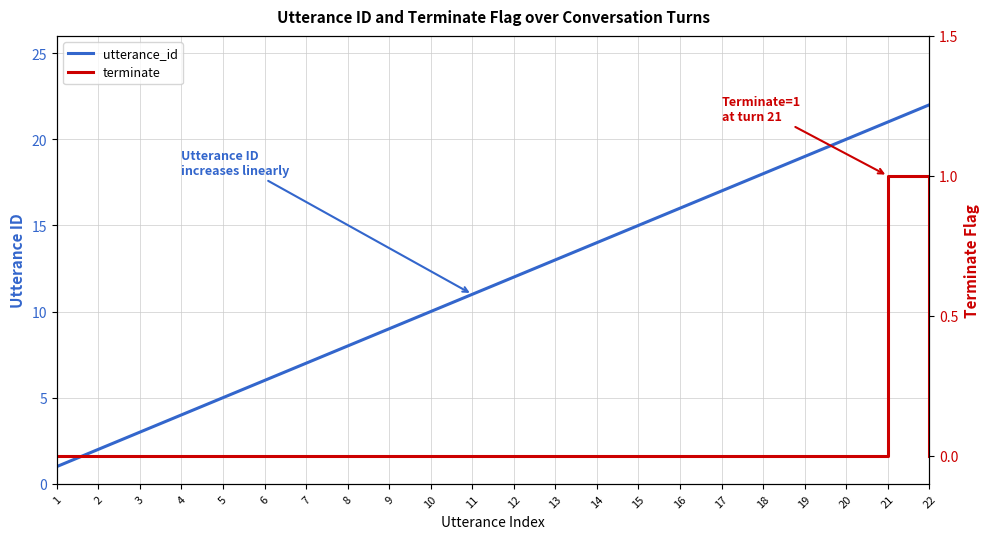

Reading right to left, list all the values displayed in this chart.

utterance_id: 22	21	20	19	18	17	16	15	14	13	12	11	10	9	8	7	6	5	4	3	2	1
terminate: 0	1	0	0	0	0	0	0	0	0	0	0	0	0	0	0	0	0	0	0	0	0